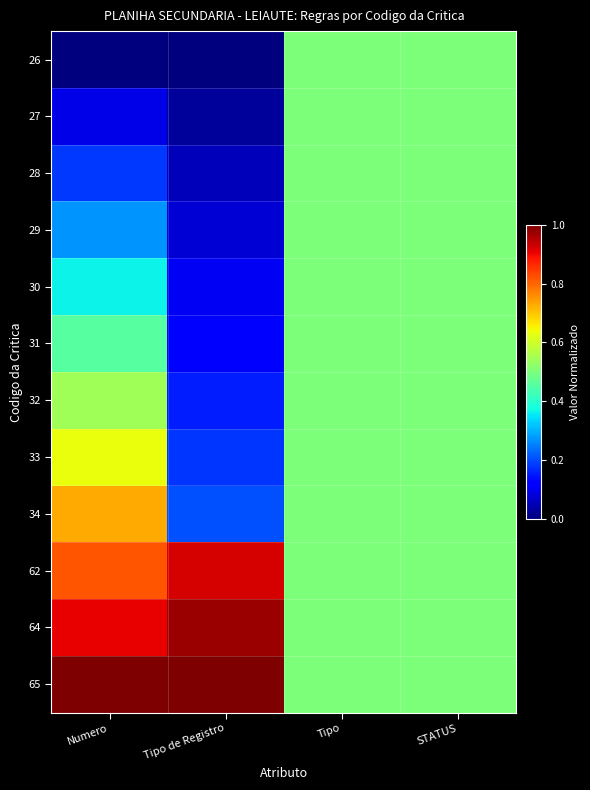

Which series has the largest total across all categories?

65